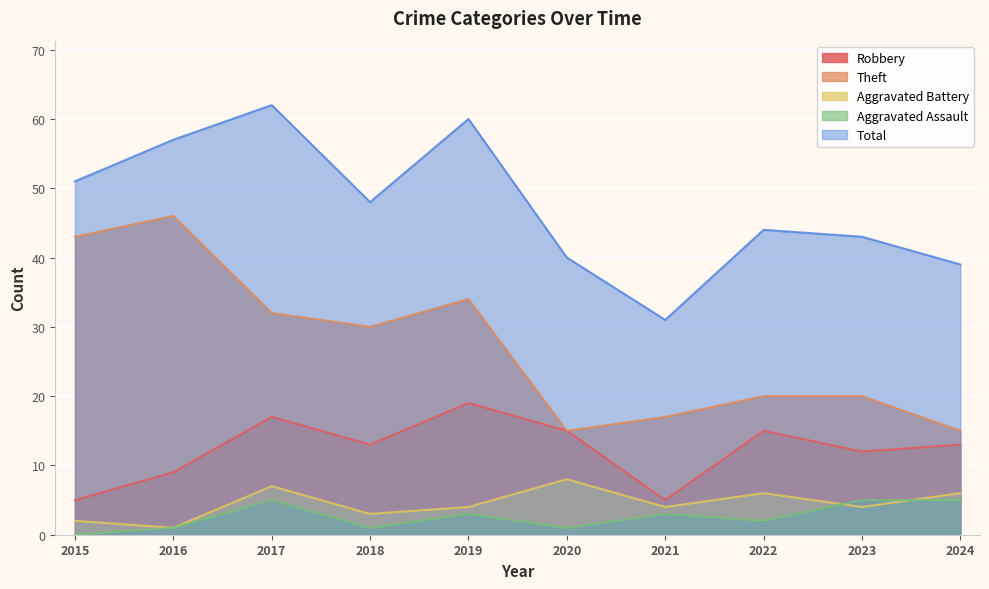

At which label is Total closest to 46?

2018